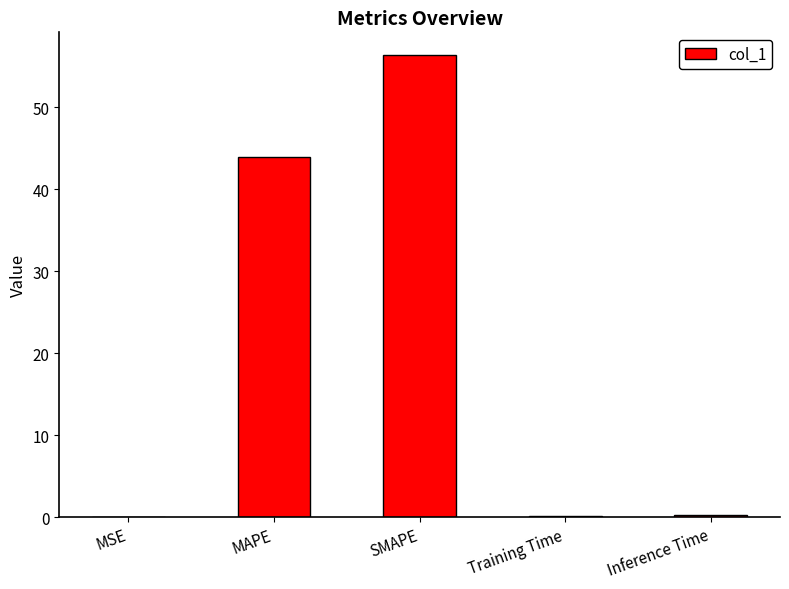

Which has a higher value, MSE or MAPE?

MAPE